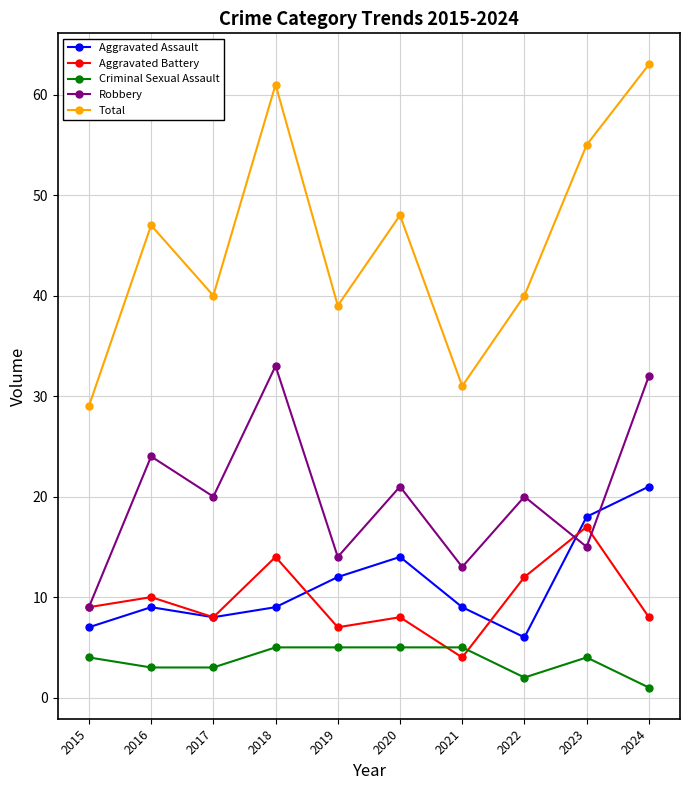

Reading right to left, list all the values displayed in this chart.

Aggravated Assault: 2024=21	2023=18	2022=6	2021=9	2020=14	2019=12	2018=9	2017=8	2016=9	2015=7
Aggravated Battery: 2024=8	2023=17	2022=12	2021=4	2020=8	2019=7	2018=14	2017=8	2016=10	2015=9
Criminal Sexual Assault: 2024=1	2023=4	2022=2	2021=5	2020=5	2019=5	2018=5	2017=3	2016=3	2015=4
Robbery: 2024=32	2023=15	2022=20	2021=13	2020=21	2019=14	2018=33	2017=20	2016=24	2015=9
Total: 2024=63	2023=55	2022=40	2021=31	2020=48	2019=39	2018=61	2017=40	2016=47	2015=29